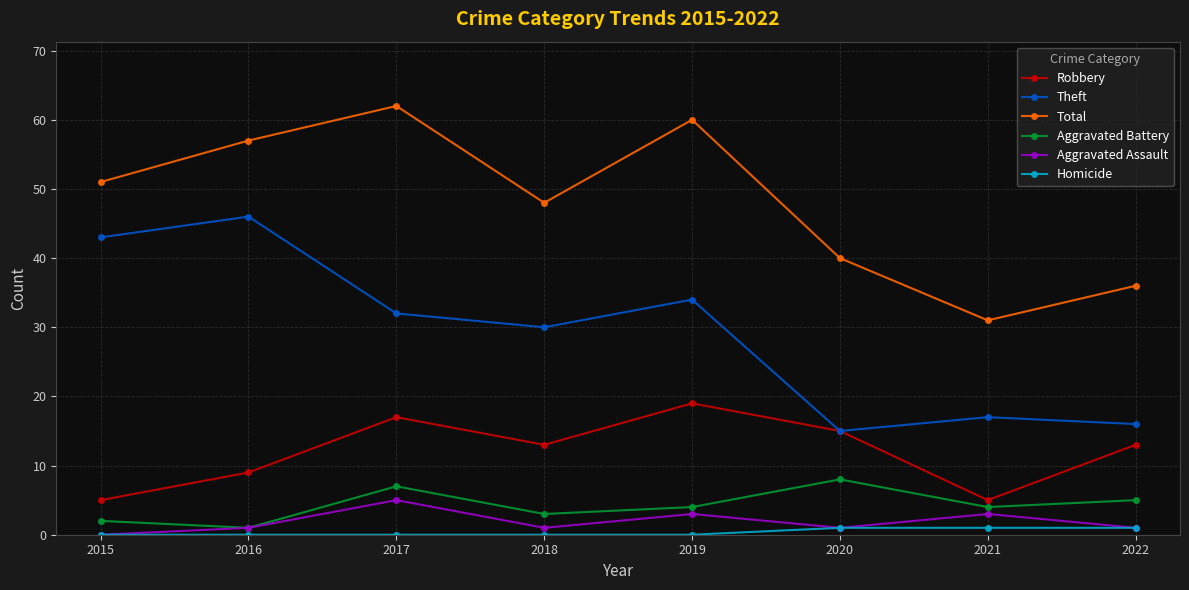

Reading left to right, list all the values displayed in this chart.

Robbery: 2015=5	2016=9	2017=17	2018=13	2019=19	2020=15	2021=5	2022=13
Theft: 2015=43	2016=46	2017=32	2018=30	2019=34	2020=15	2021=17	2022=16
Total: 2015=51	2016=57	2017=62	2018=48	2019=60	2020=40	2021=31	2022=36
Aggravated Battery: 2015=2	2016=1	2017=7	2018=3	2019=4	2020=8	2021=4	2022=5
Aggravated Assault: 2015=0	2016=1	2017=5	2018=1	2019=3	2020=1	2021=3	2022=1
Homicide: 2015=0	2016=0	2017=0	2018=0	2019=0	2020=1	2021=1	2022=1